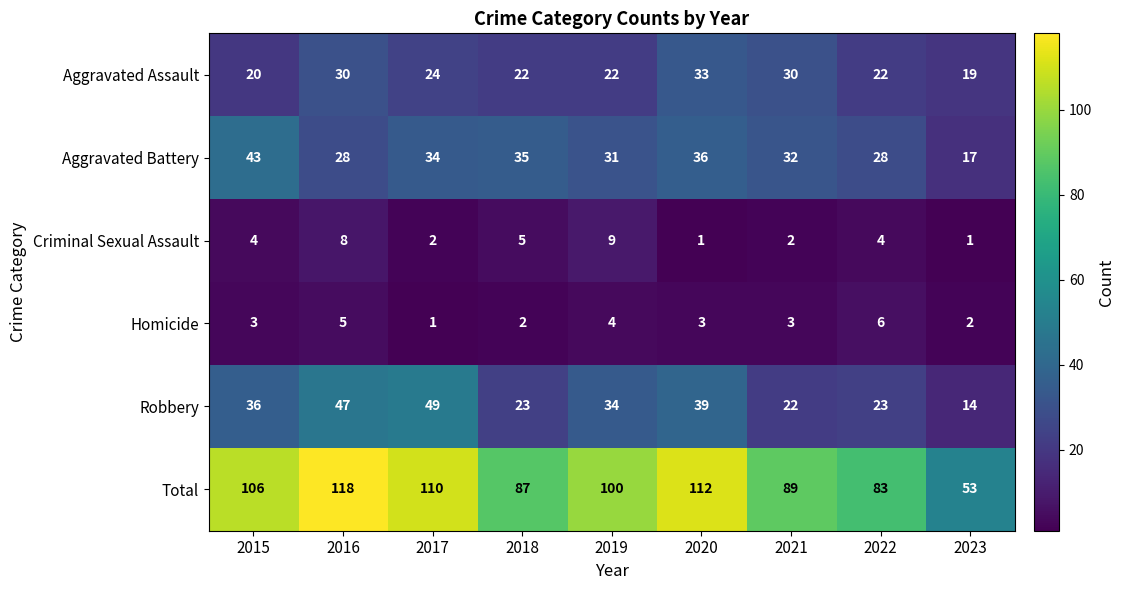

The Homicide series shows 3 at 2020. True or false?

True